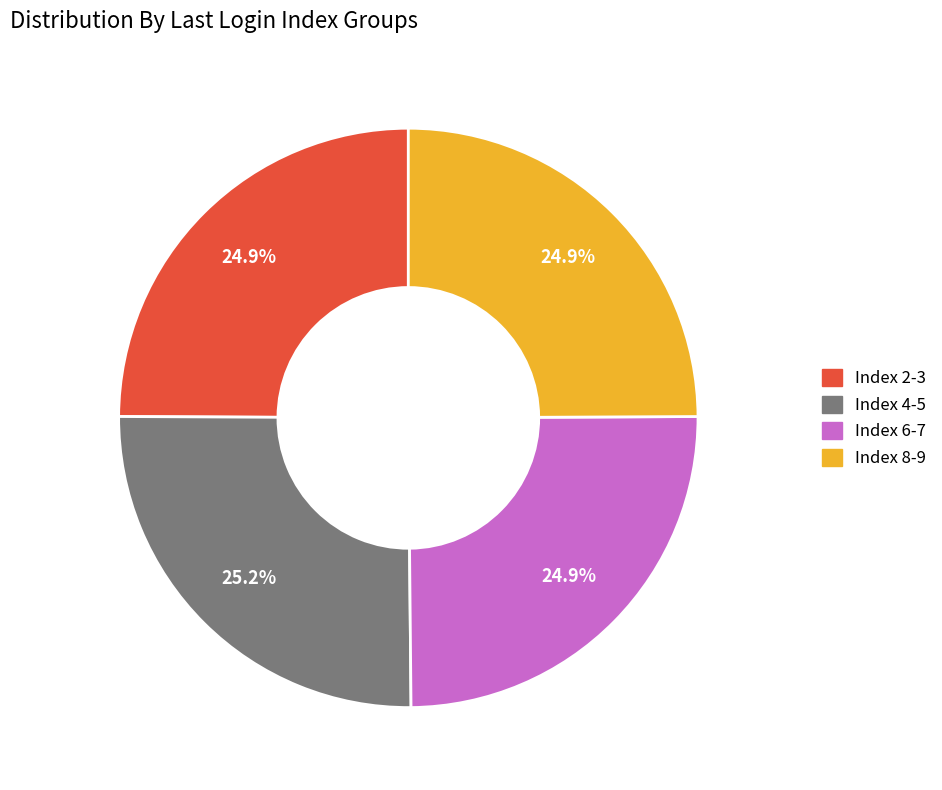

Is there a majority slice in this chart?

No